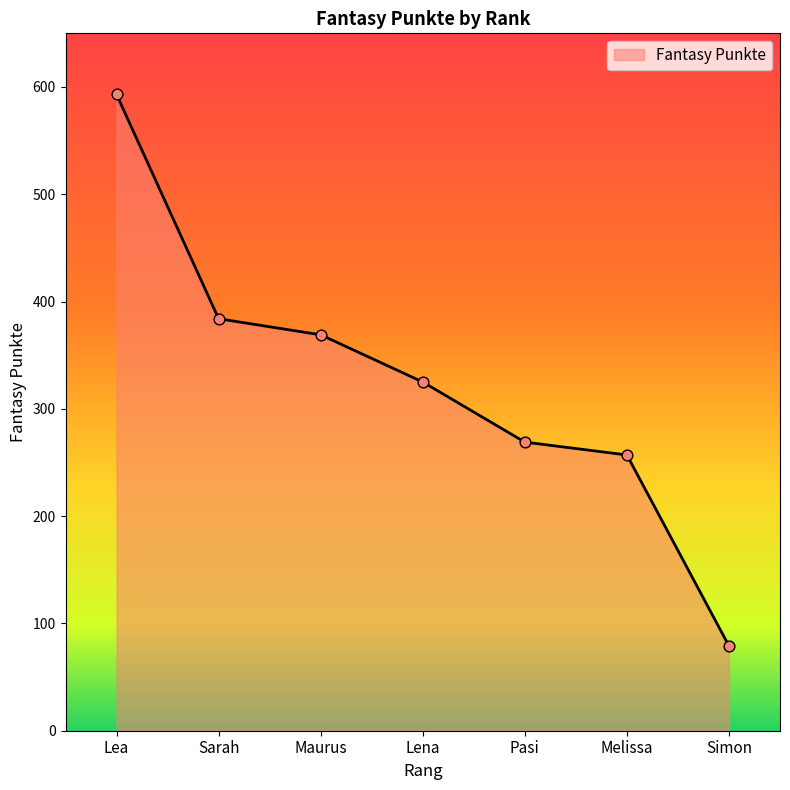

What is the change in value from Lena to Simon?

-246